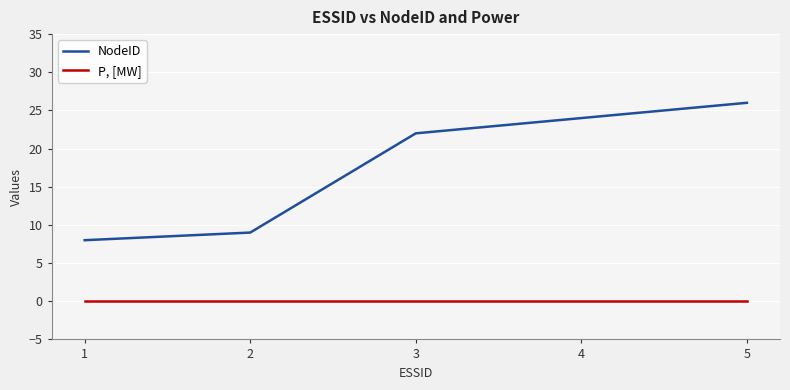

Which series has the widest spread of values?

NodeID